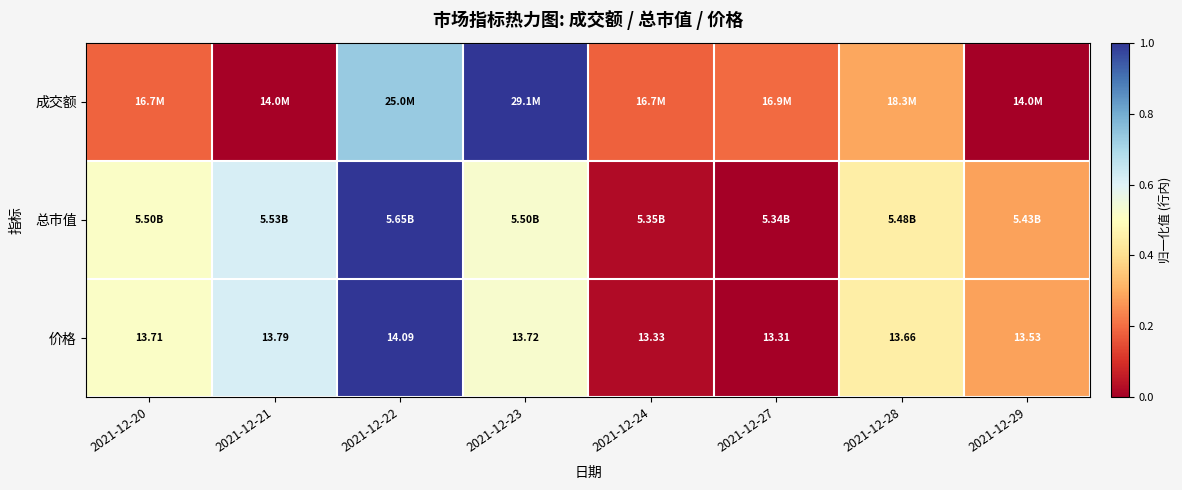

Which series has the widest spread of values?

成交额